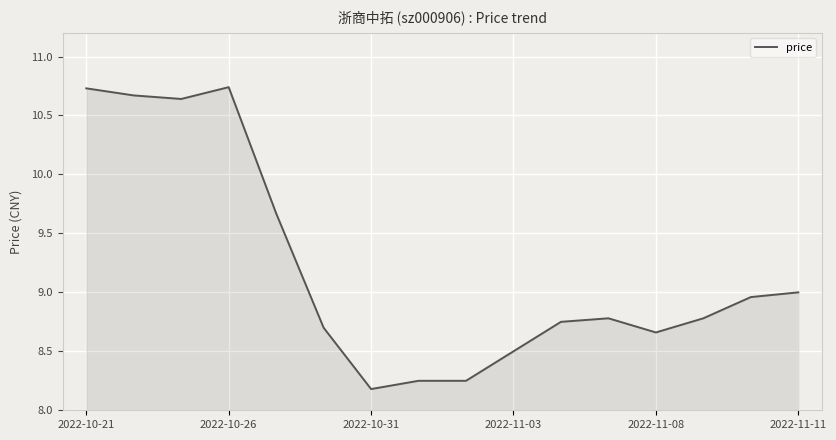

What is the difference between the maximum and minimum values?

2.6